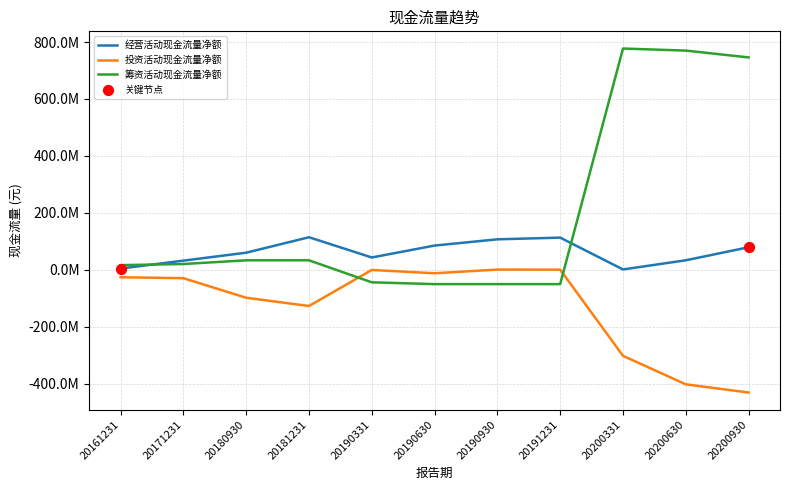

Which series has the largest total across all categories?

筹资活动现金流量净额